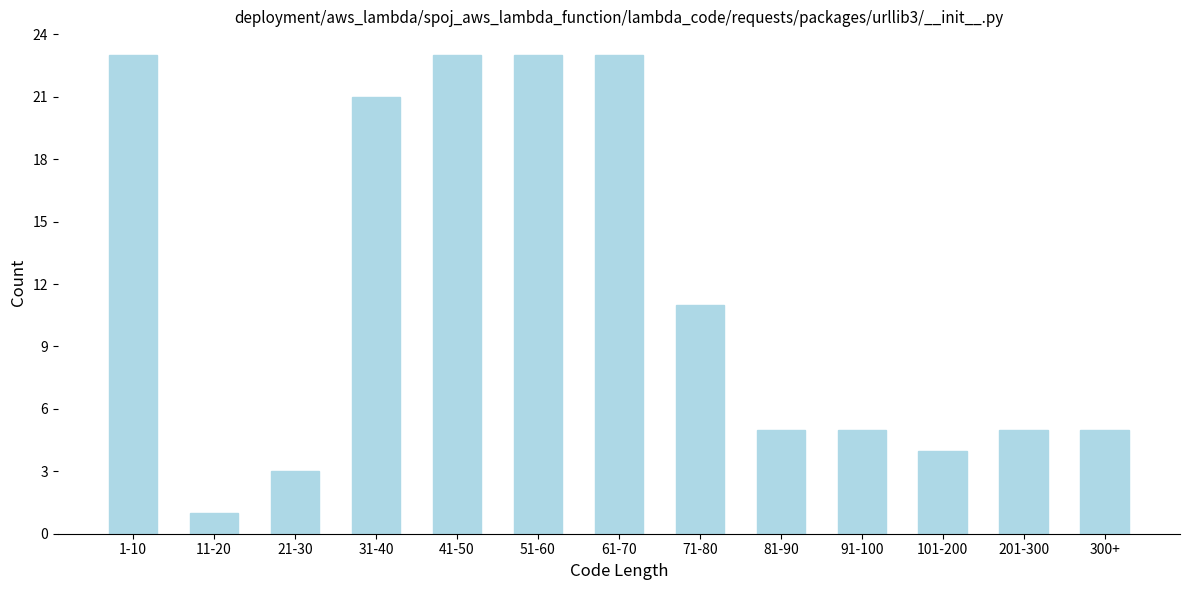

Reading right to left, extract all data points from this chart.

300+=5	201-300=5	101-200=4	91-100=5	81-90=5	71-80=11	61-70=23	51-60=23	41-50=23	31-40=21	21-30=3	11-20=1	1-10=23